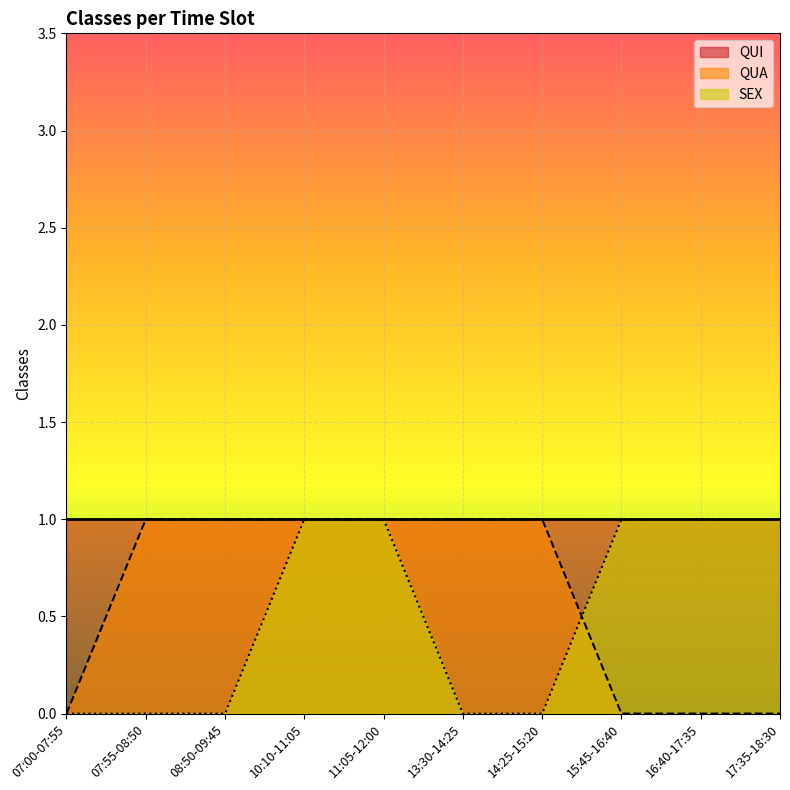

Is it true that QUI equals 2 at 17:35-18:30?

False